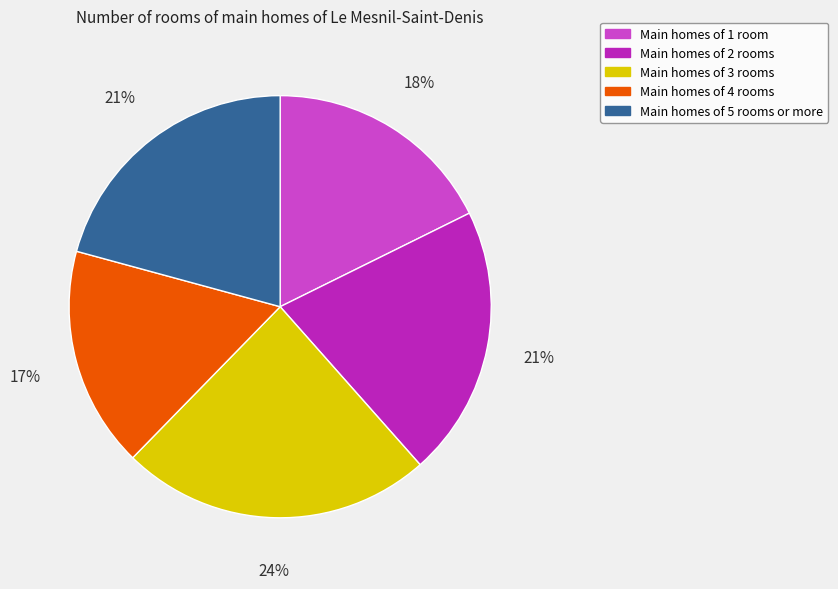

To the nearest percent, what is the difference between the largest and smallest slice percentages?

7%